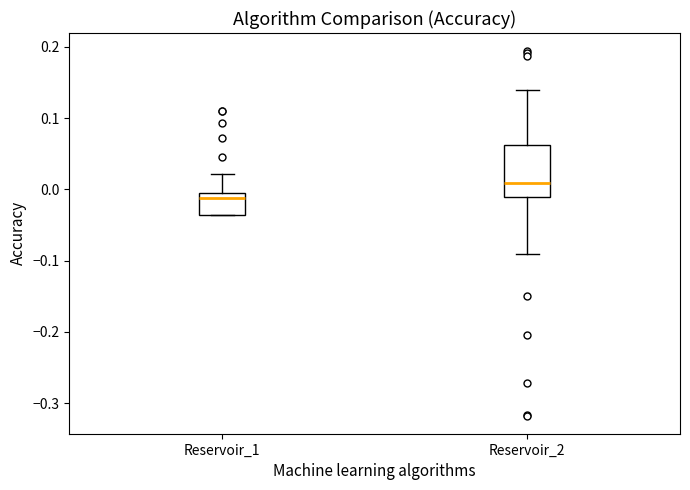

Which box is the tallest, from its lower edge to its upper edge?

Reservoir_2